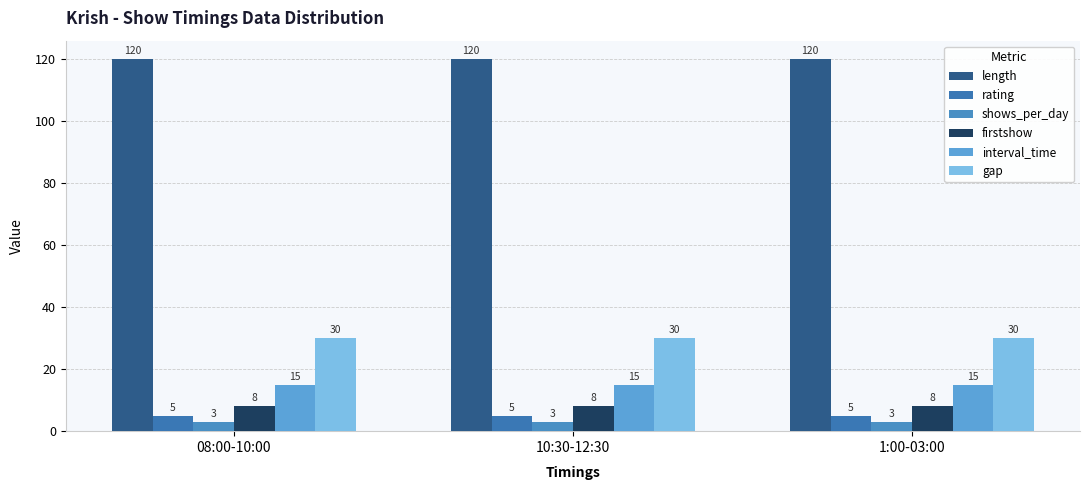

What is the label of the 1st bar from the left?

08:00-10:00